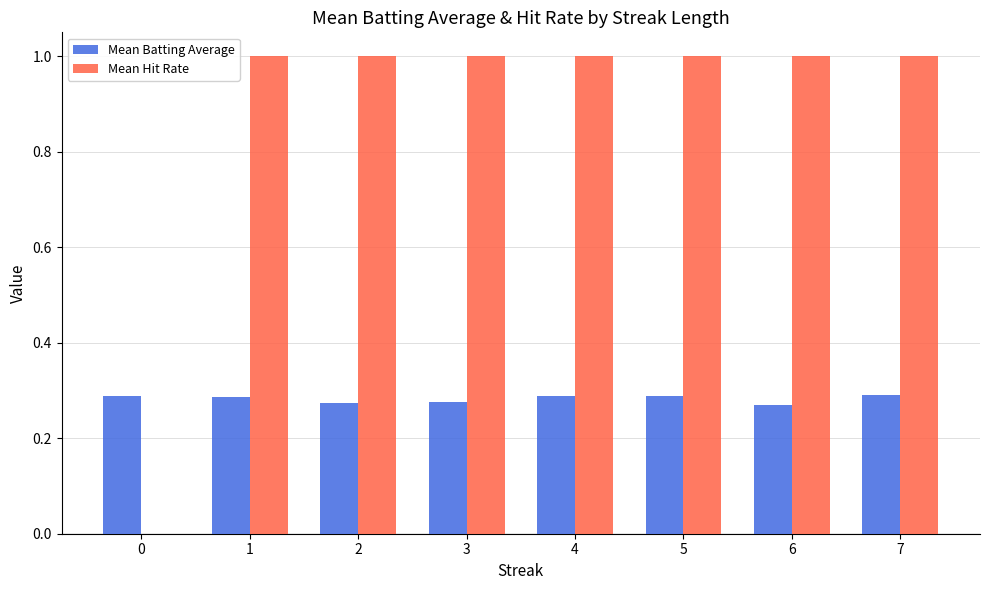

What is the greatest value displayed?

1.0